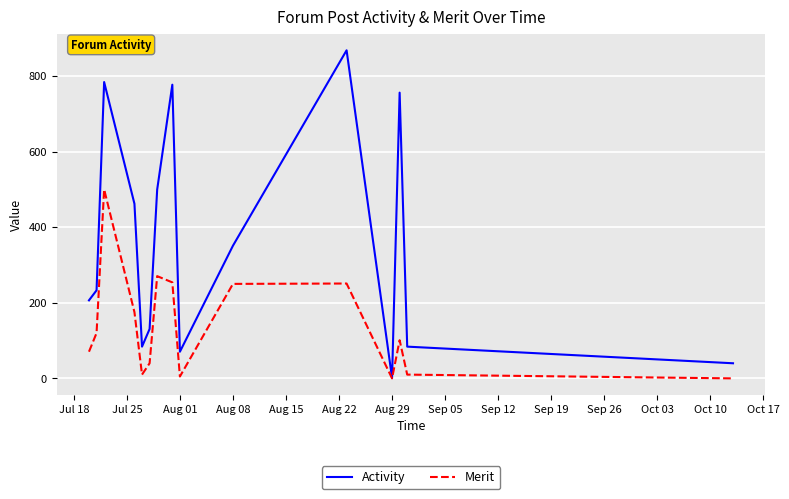

Rank the series by their maximum value, from highest to lowest.

Activity, Merit